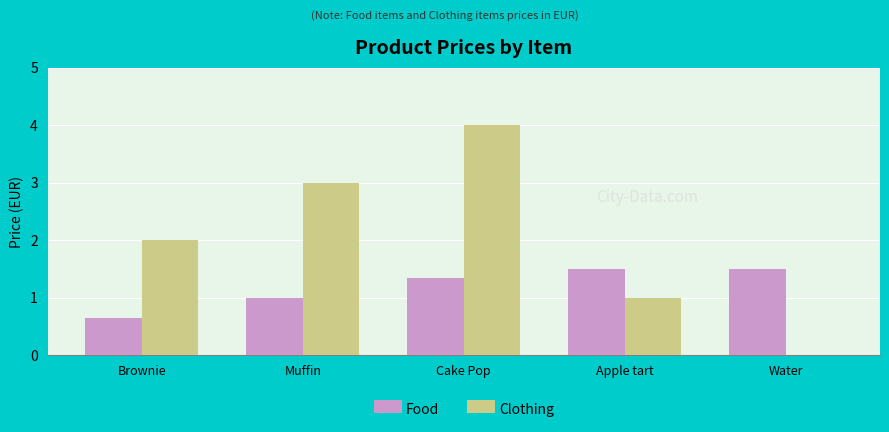

Which series changed the most between Cake Pop and Water?

Clothing